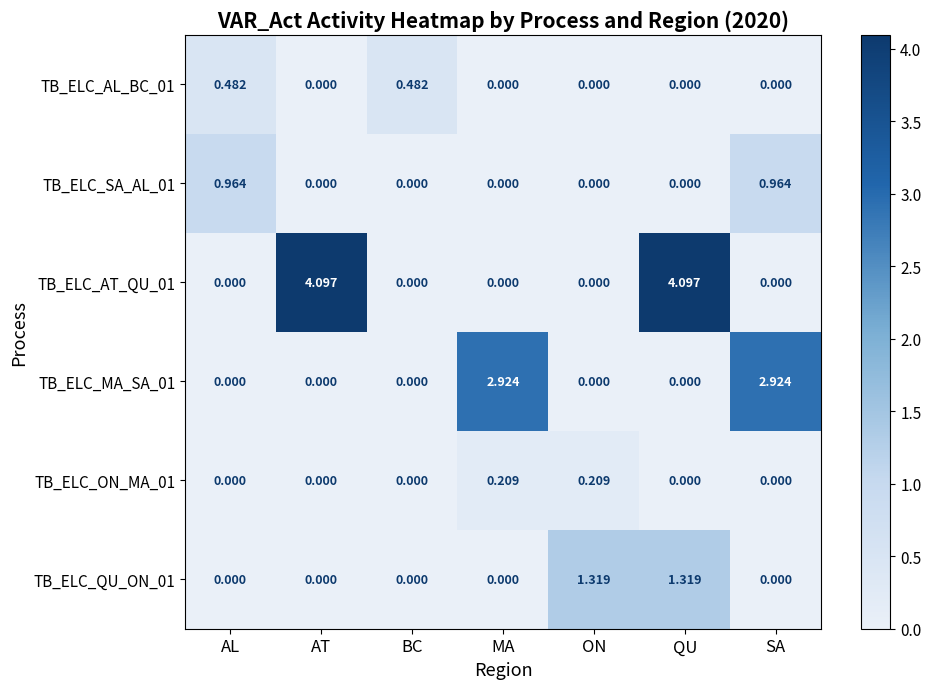

Is the value of TB_ELC_AL_BC_01 at AL greater than the value of TB_ELC_MA_SA_01 at AL?

Yes